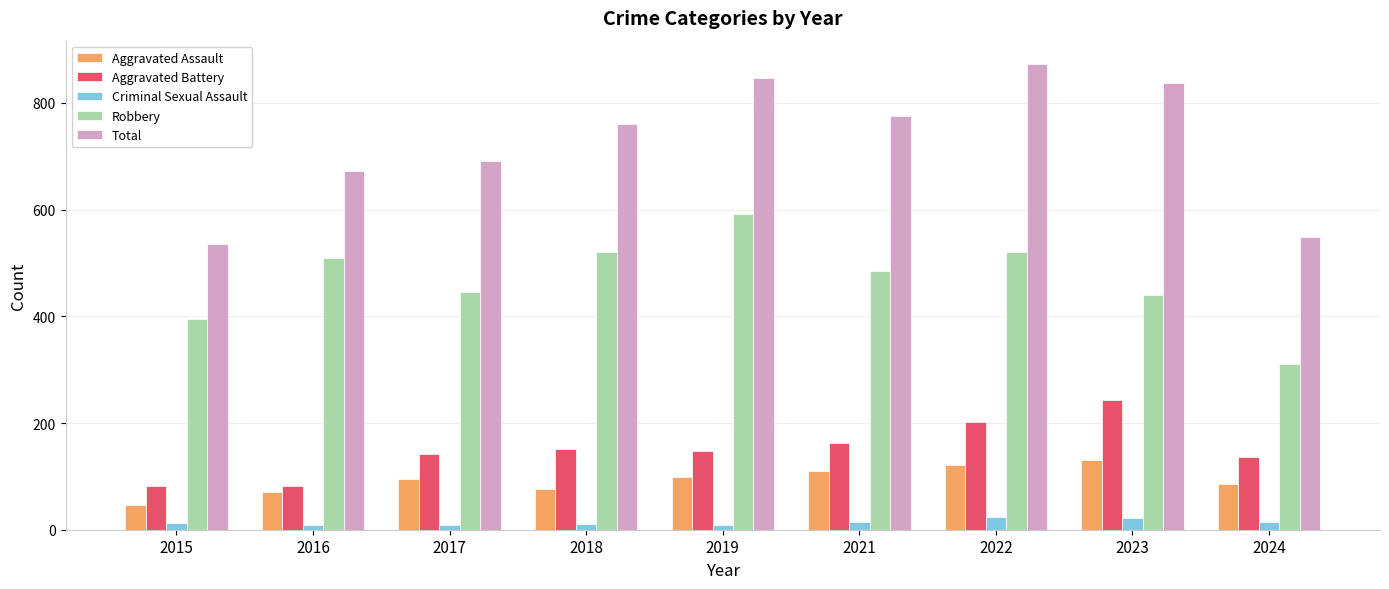

The value of Criminal Sexual Assault at 2018 is 11. True or false?

True